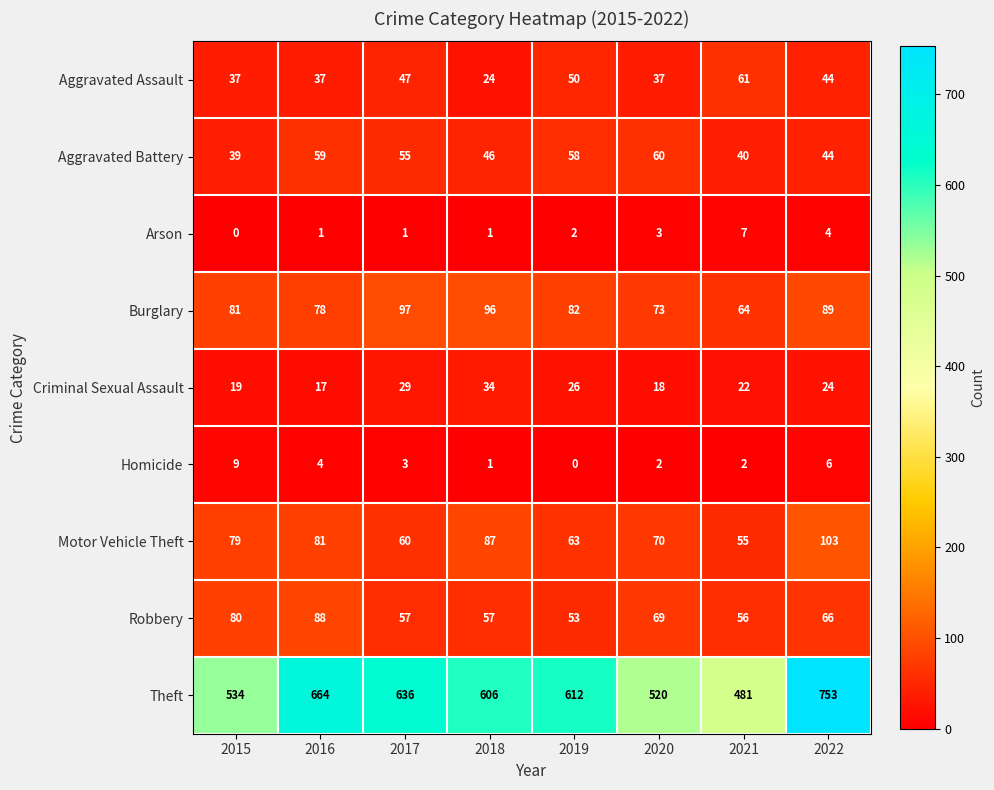

What is the greatest value displayed?

753